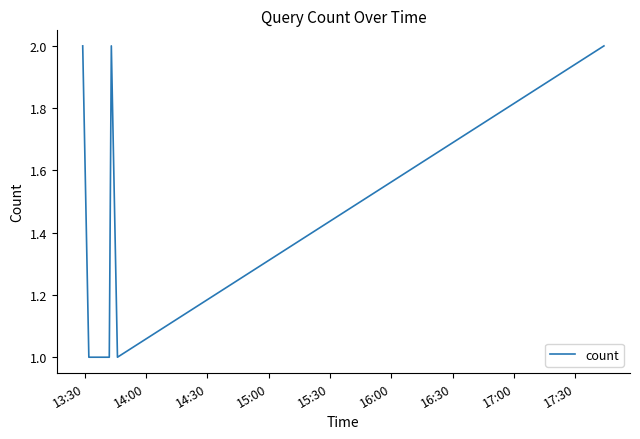

Count the number of categories in the chart.

6